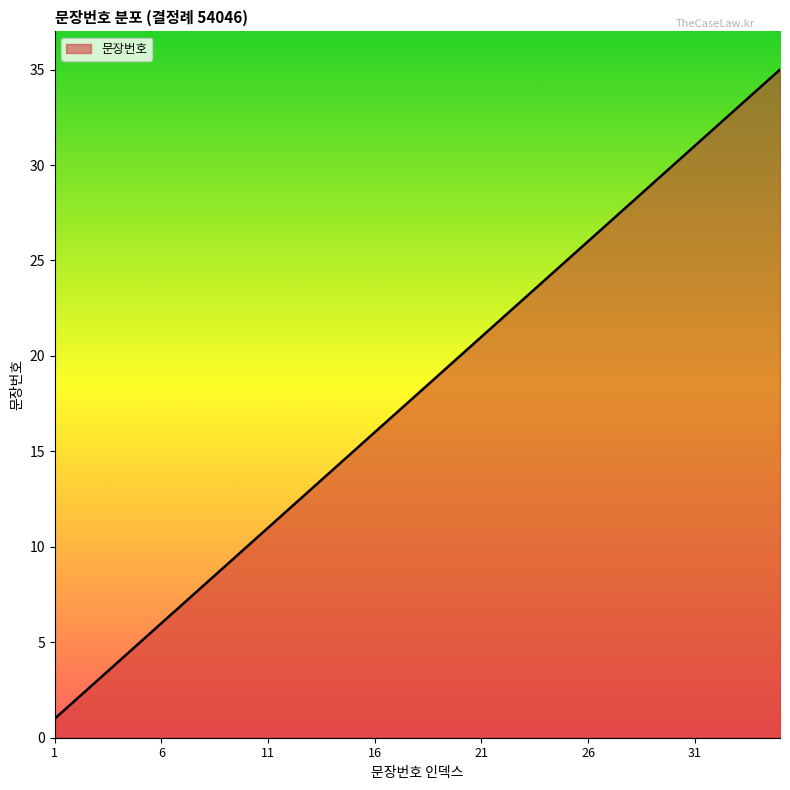

What is the greatest value displayed?

35